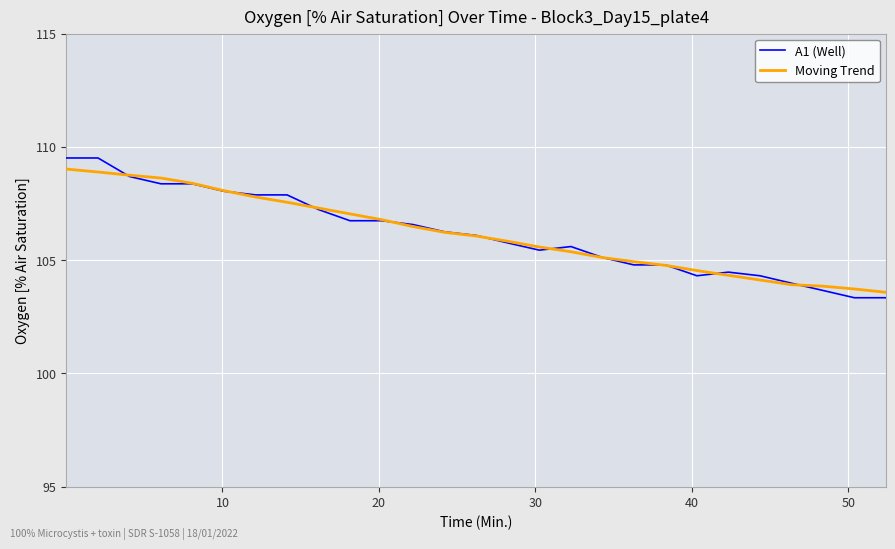

Which series has the widest spread of values?

A1 (Well)